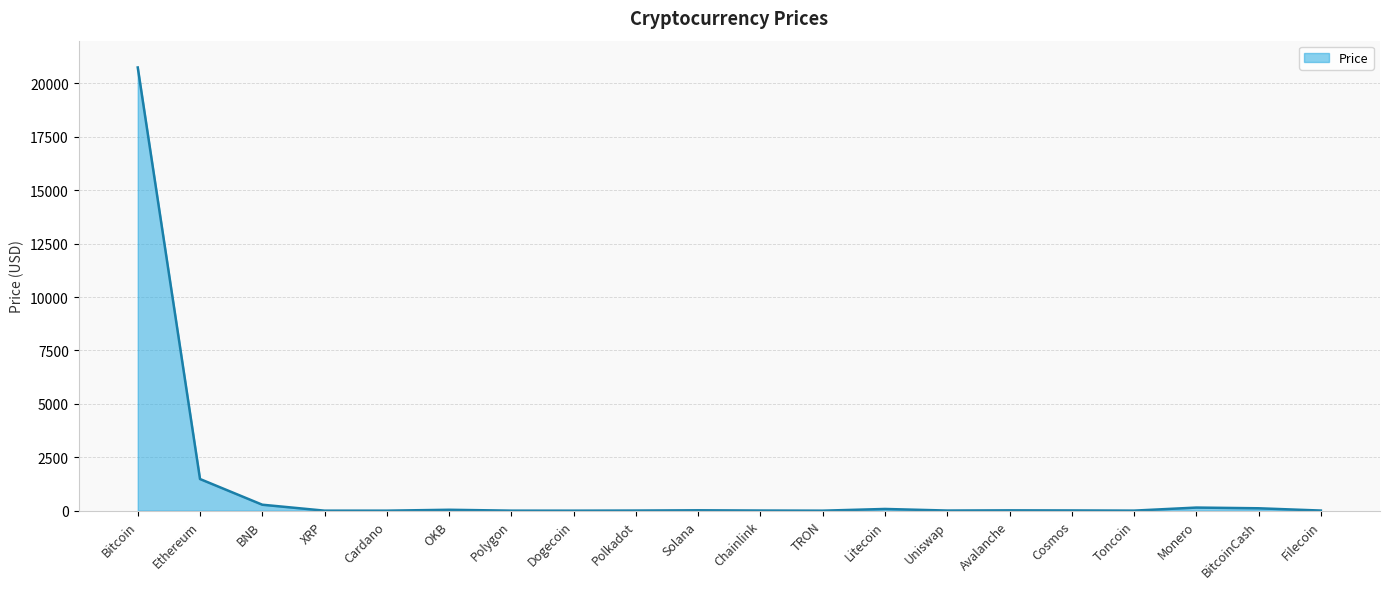

Is it true that the value at Bitcoin is 20745.7?

True